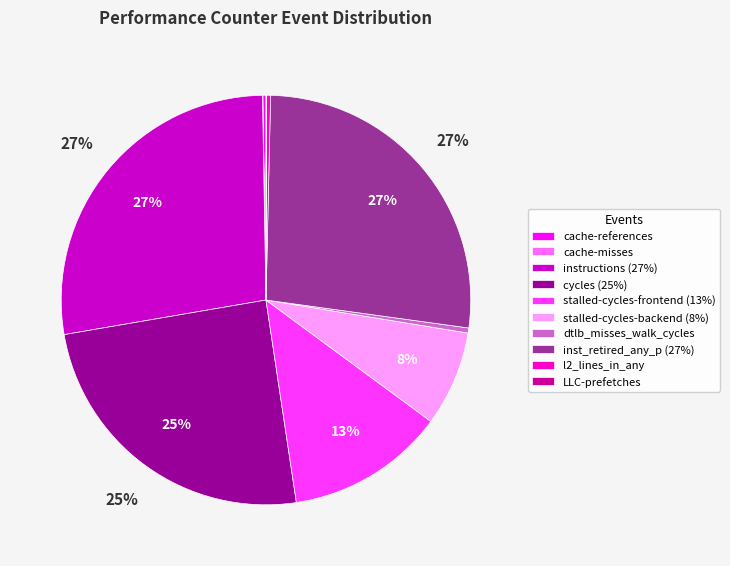

To the nearest percent, what is the average slice percentage?

10%